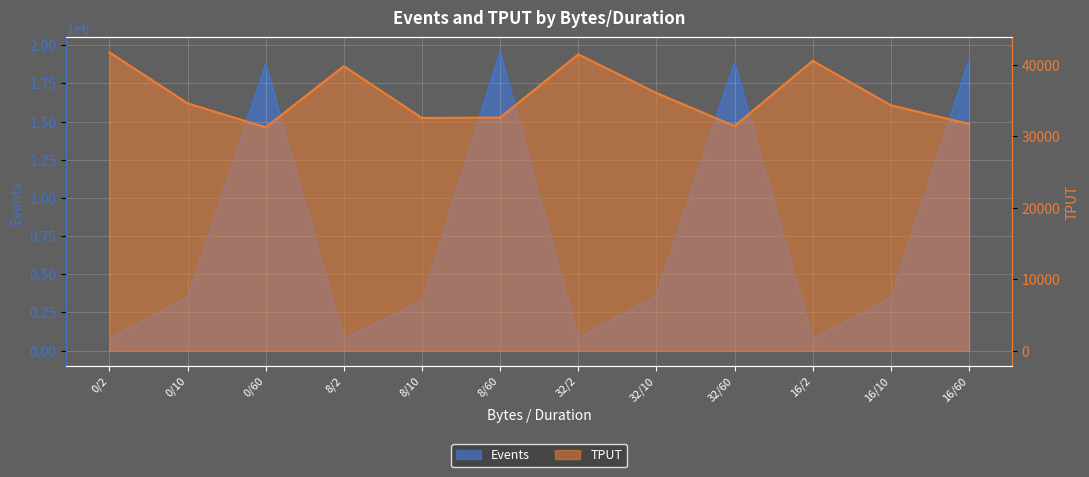

Where does the Events series first go above 345097?

0/60